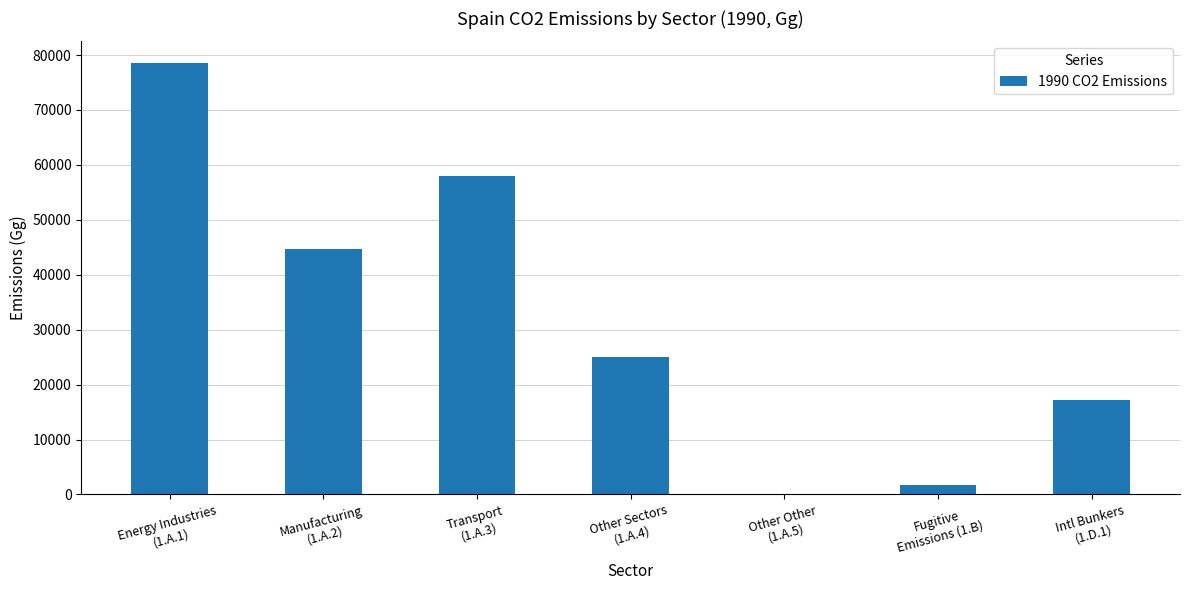

Where is the data nearest to the value 39357?

Manufacturing
(1.A.2)